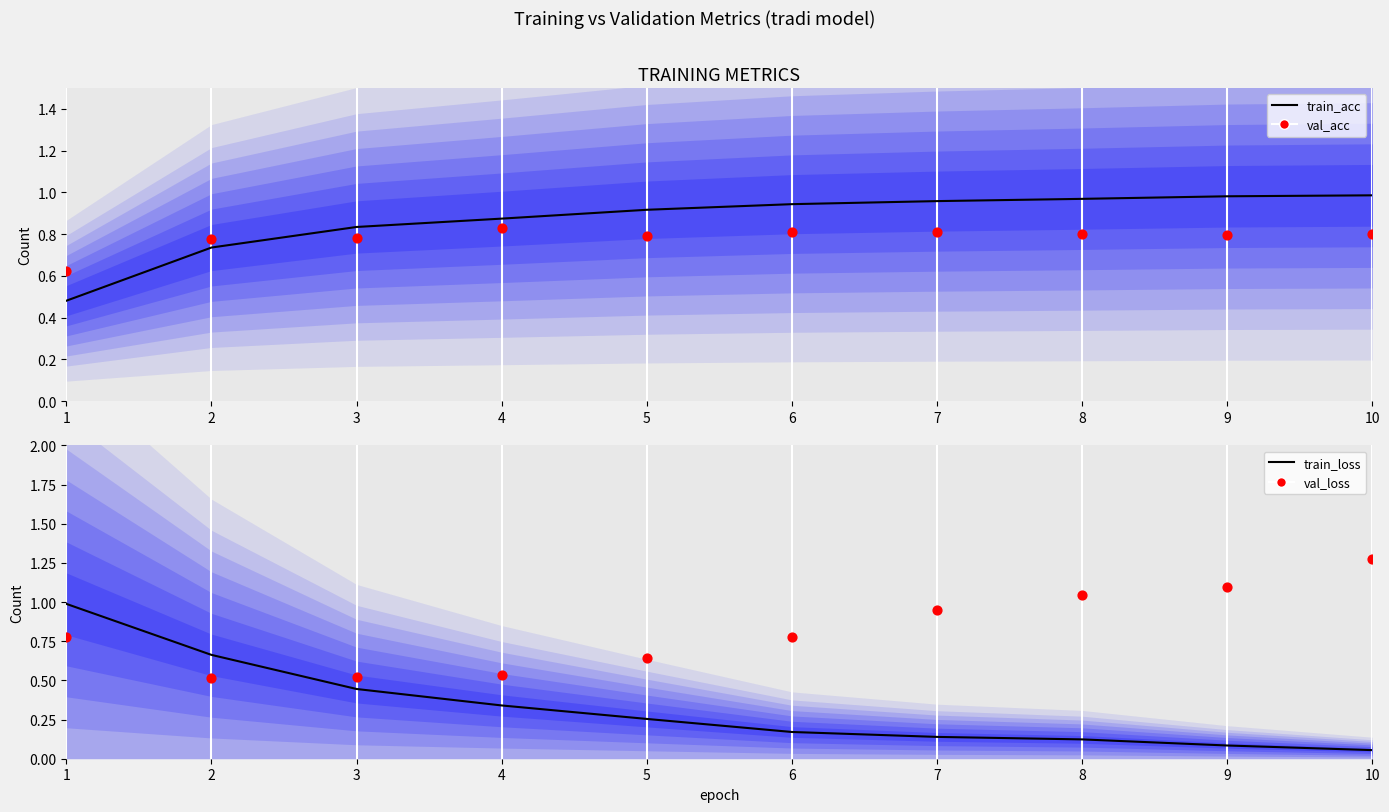

Is the value of val_loss at 7 greater than the value of val_acc at 3?

Yes